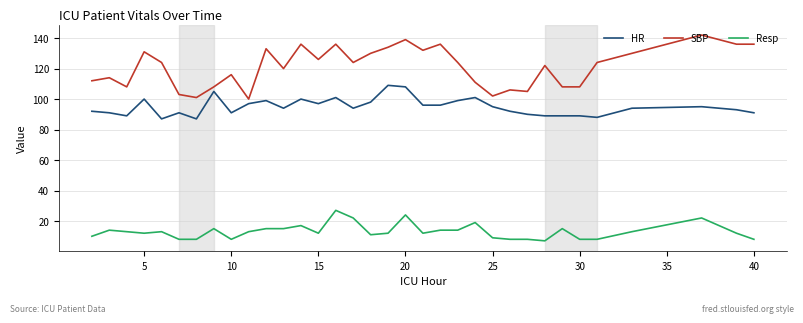

How many lines are shown in the chart?

3